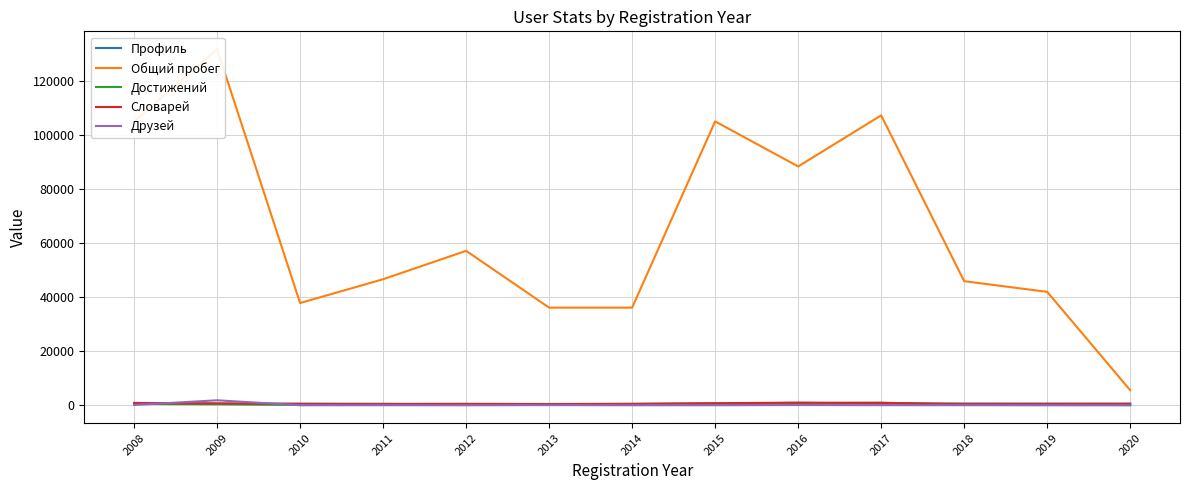

In Профиль, how many points are higher than both neighbors (excluding endpoints)?

2